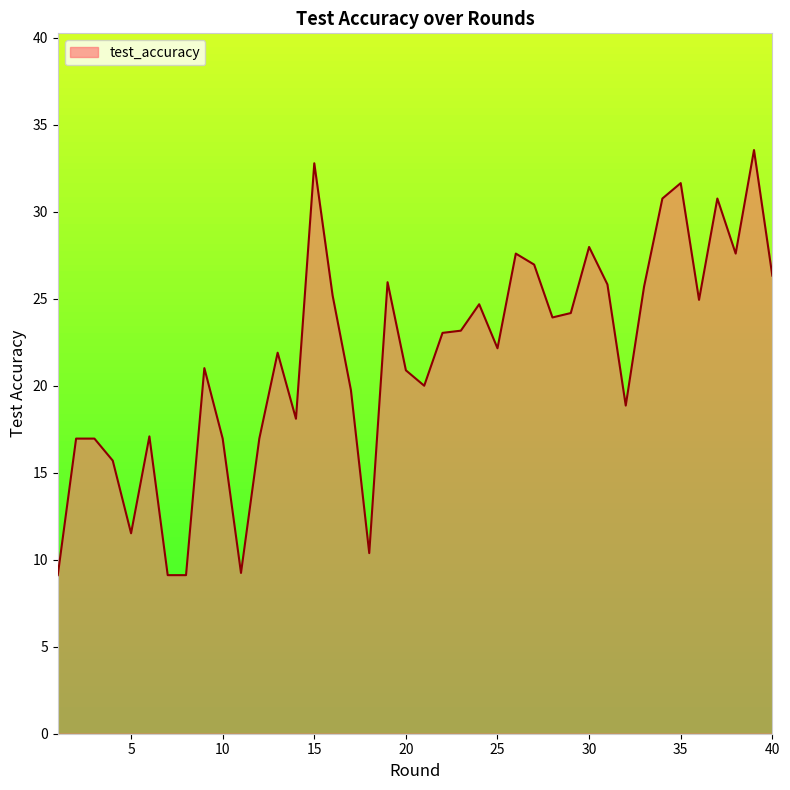

What is the difference between the maximum and minimum values?

24.4